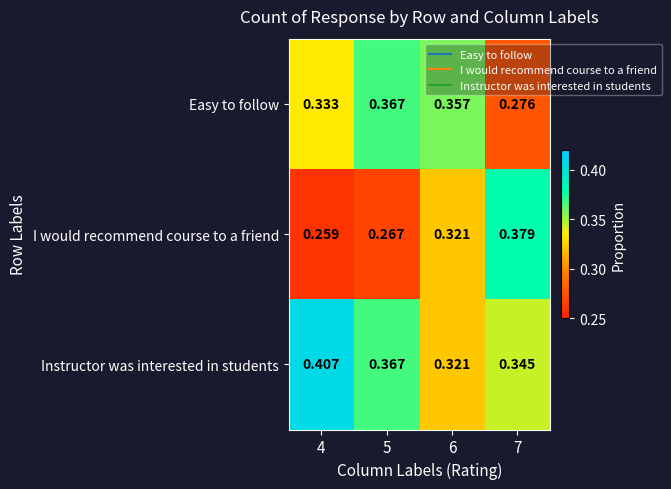

Is the value of Easy to follow at 6 greater than the value of Instructor was interested in students at 6?

Yes